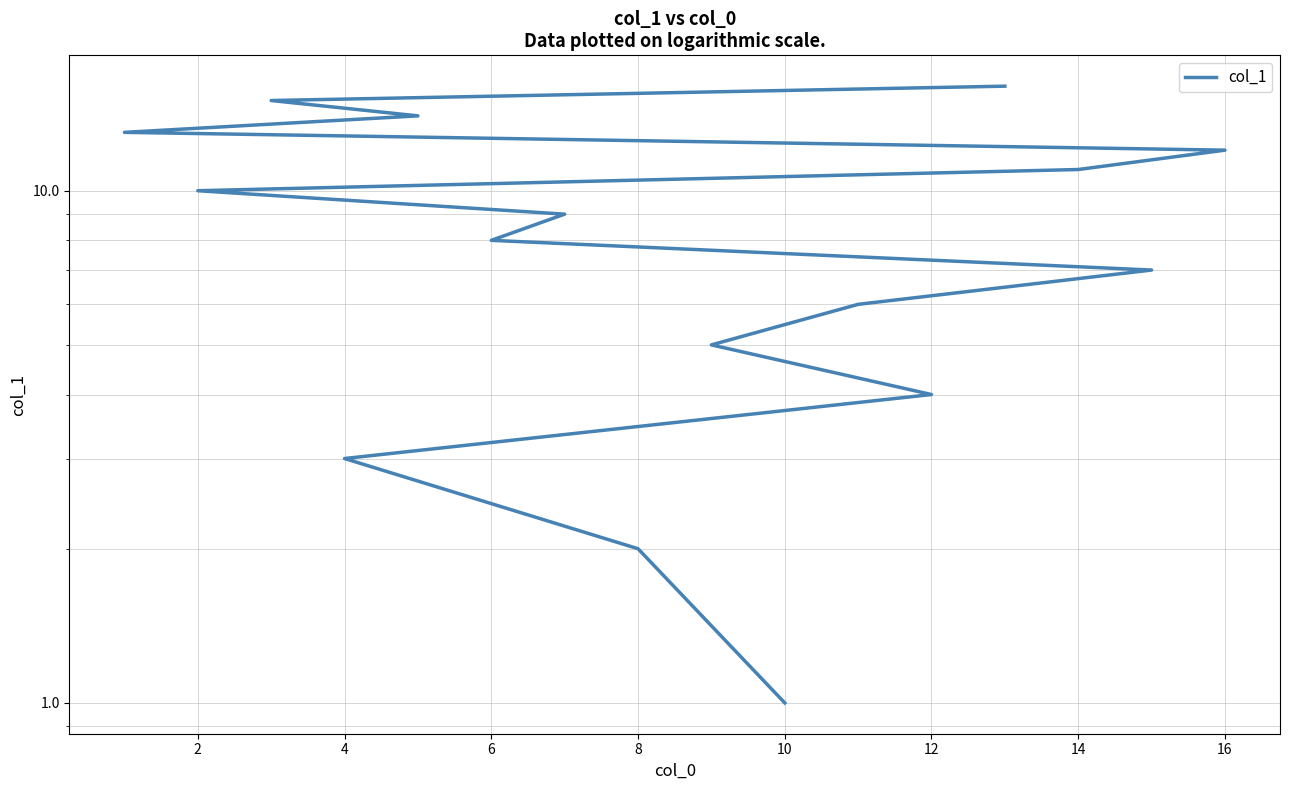

What is the greatest value displayed?

16